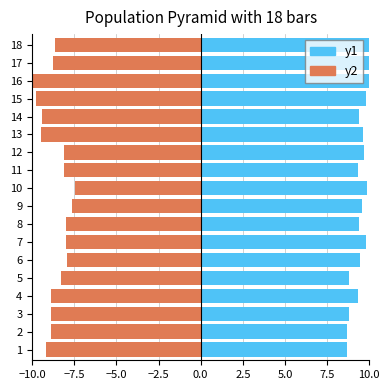

At how many categories does at least one series exceed 8?

18